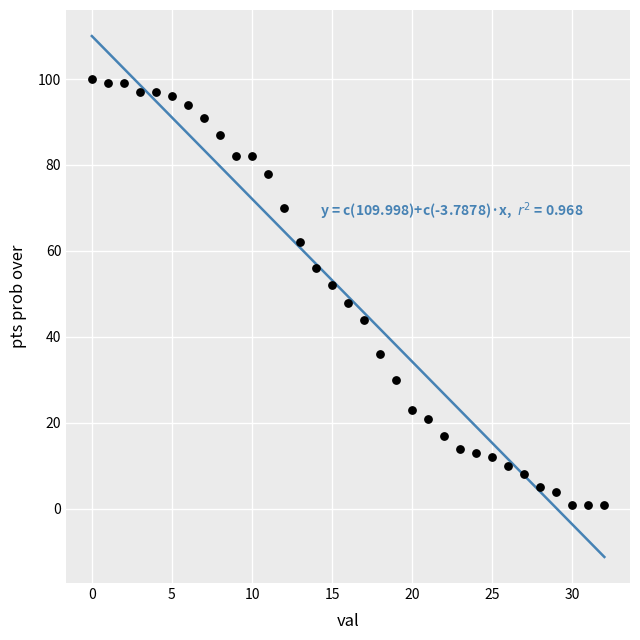

What is the range of Y values (max minus min)?

99